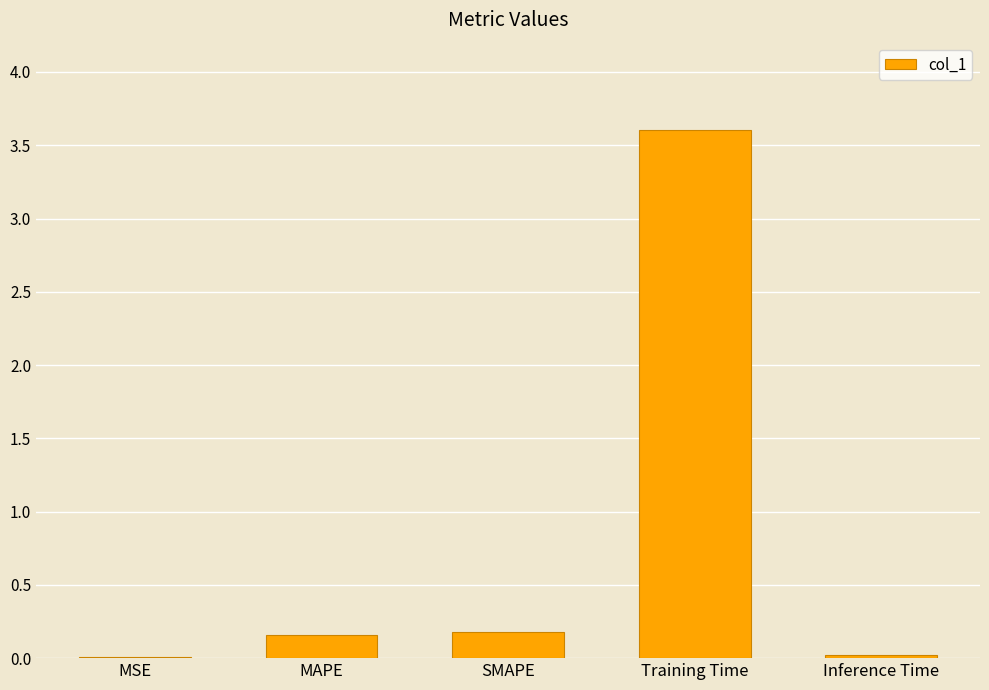

True or false: the data shows 0.0 at MSE.

True